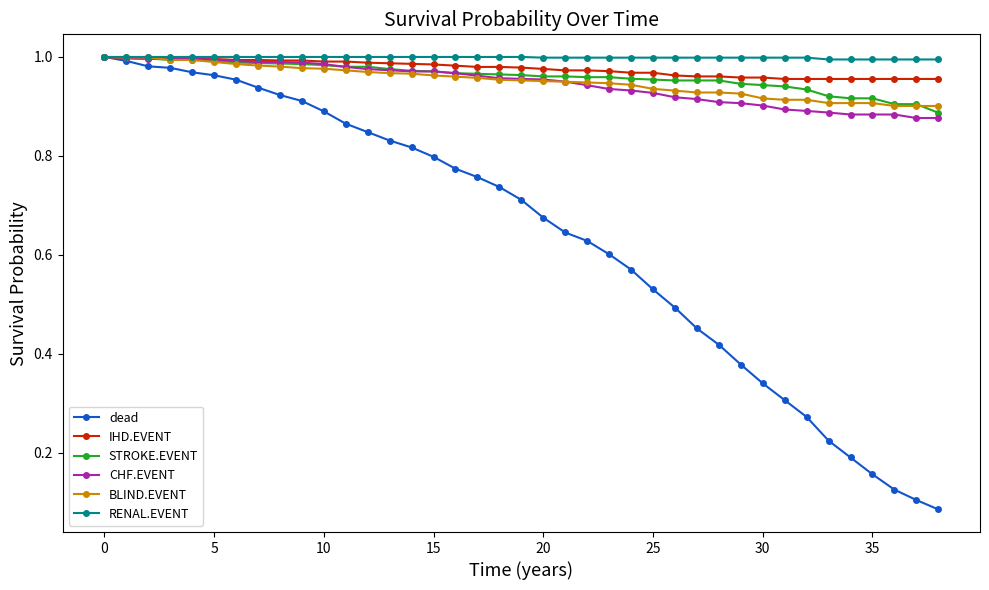

Which series has the largest range (max minus min)?

dead